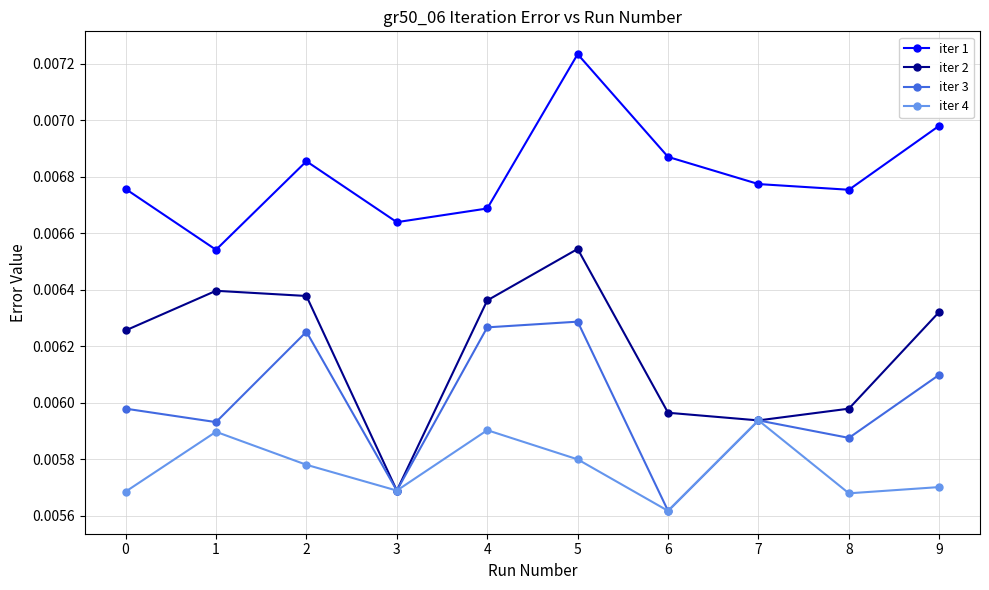

How many iter 3 values are between 0 and 1?

10